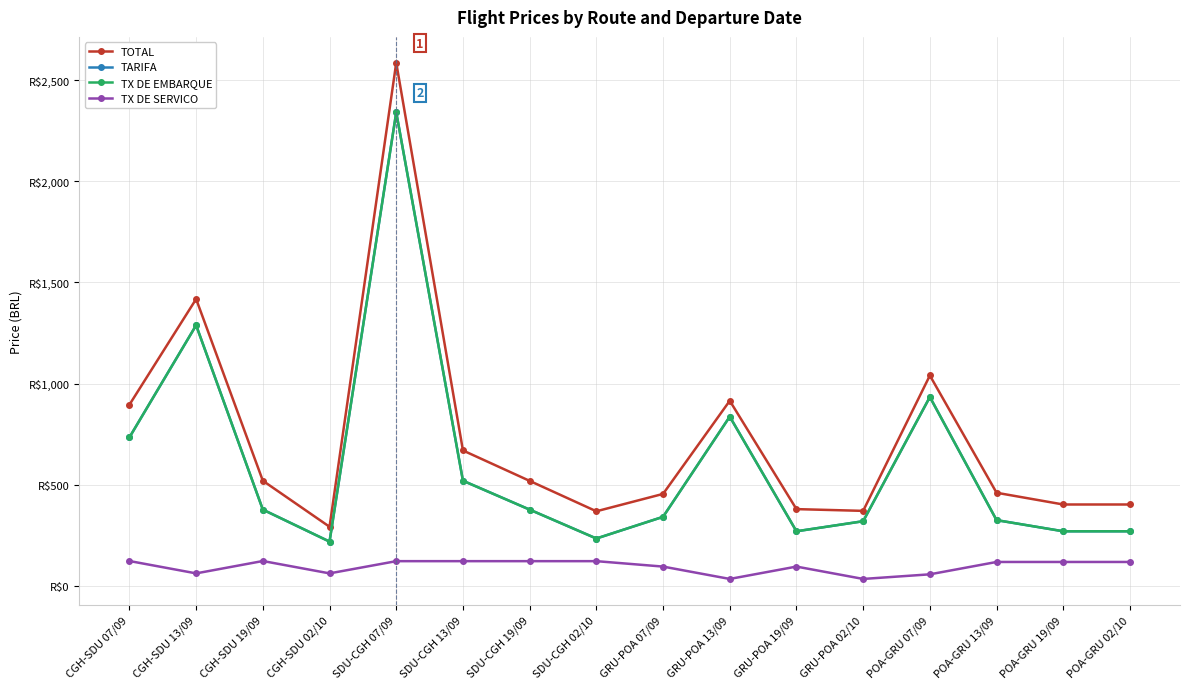

Does the chart display data point markers on the line(s)?

Yes